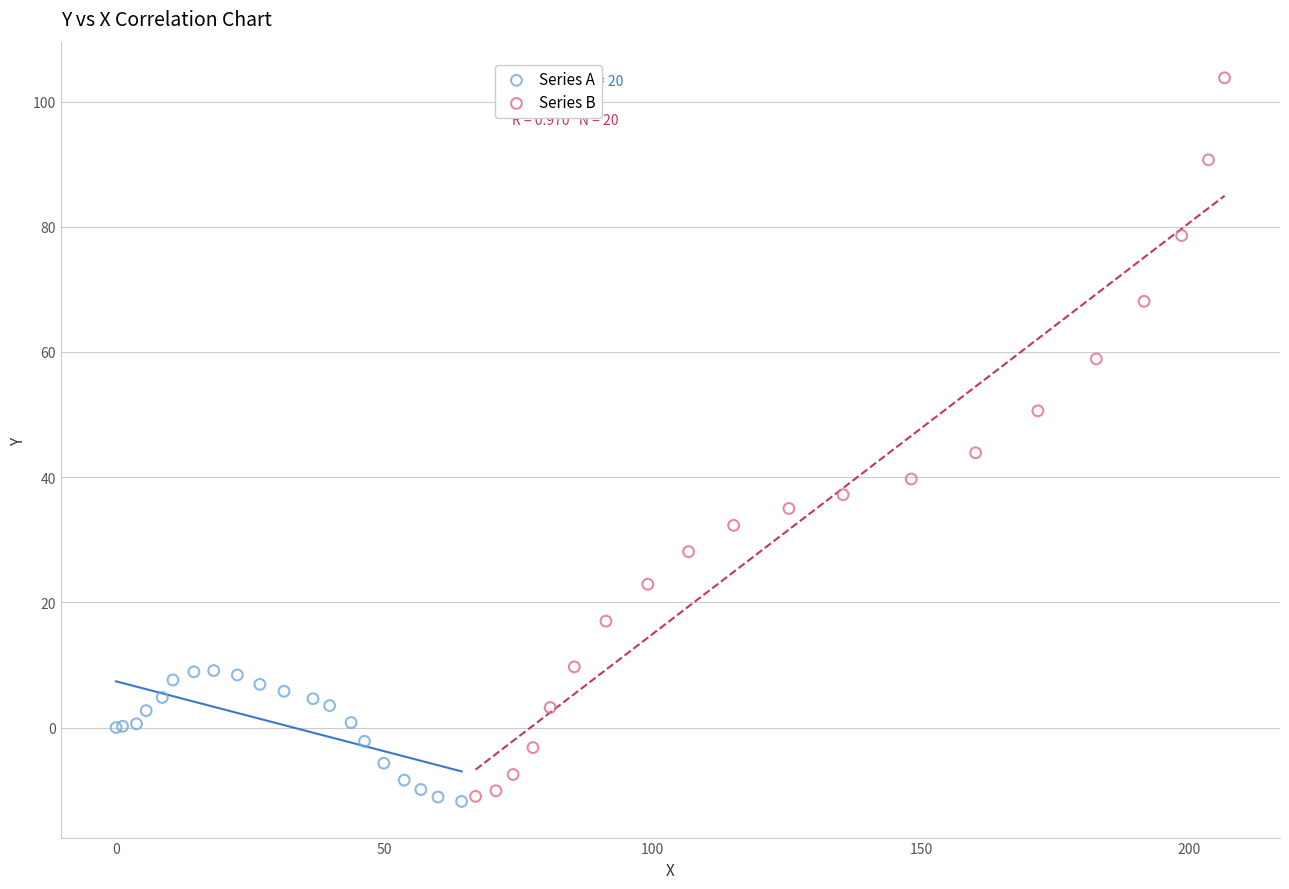

Which series has the widest spread of Y values?

Series B